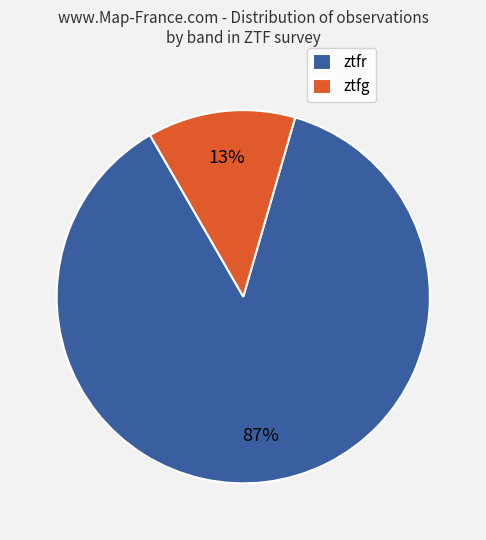

Is it true that ztfr is 94% of the pie?

False